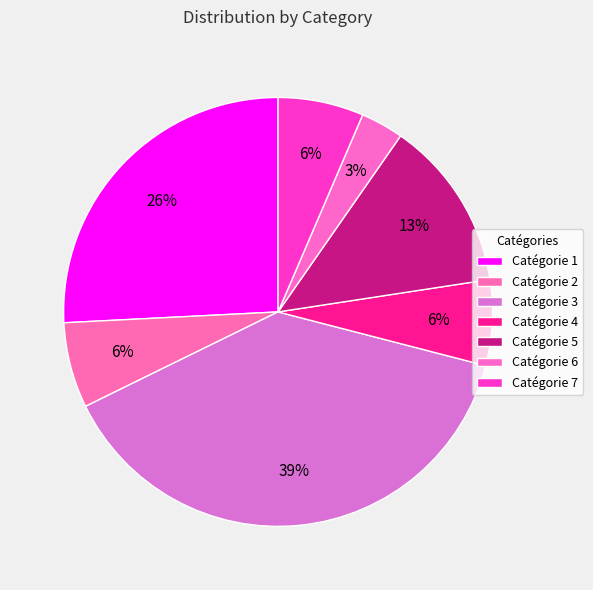

To the nearest percent, what is the average slice percentage?

14%